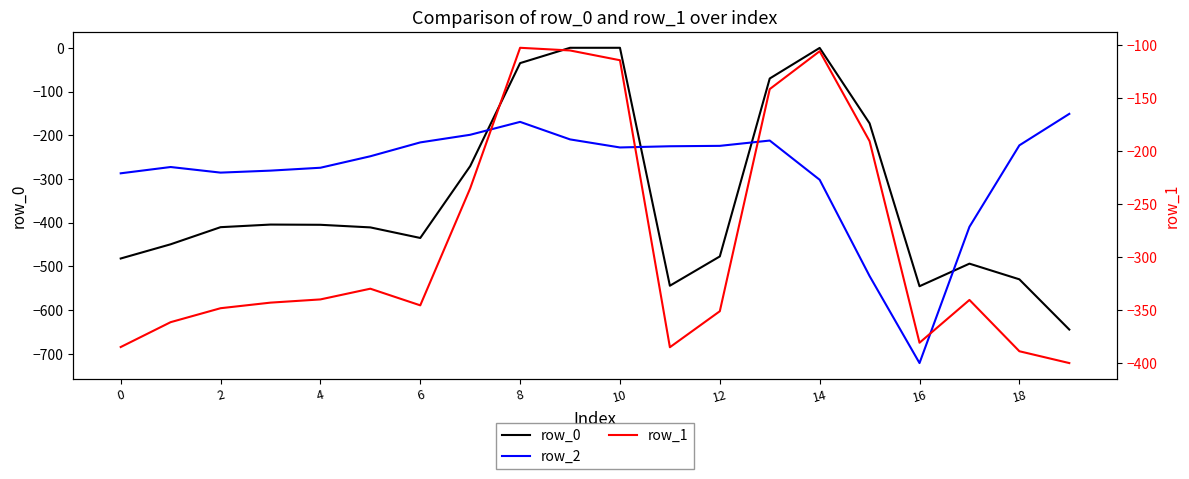

What is the minimum value shown in the chart?

-721.2